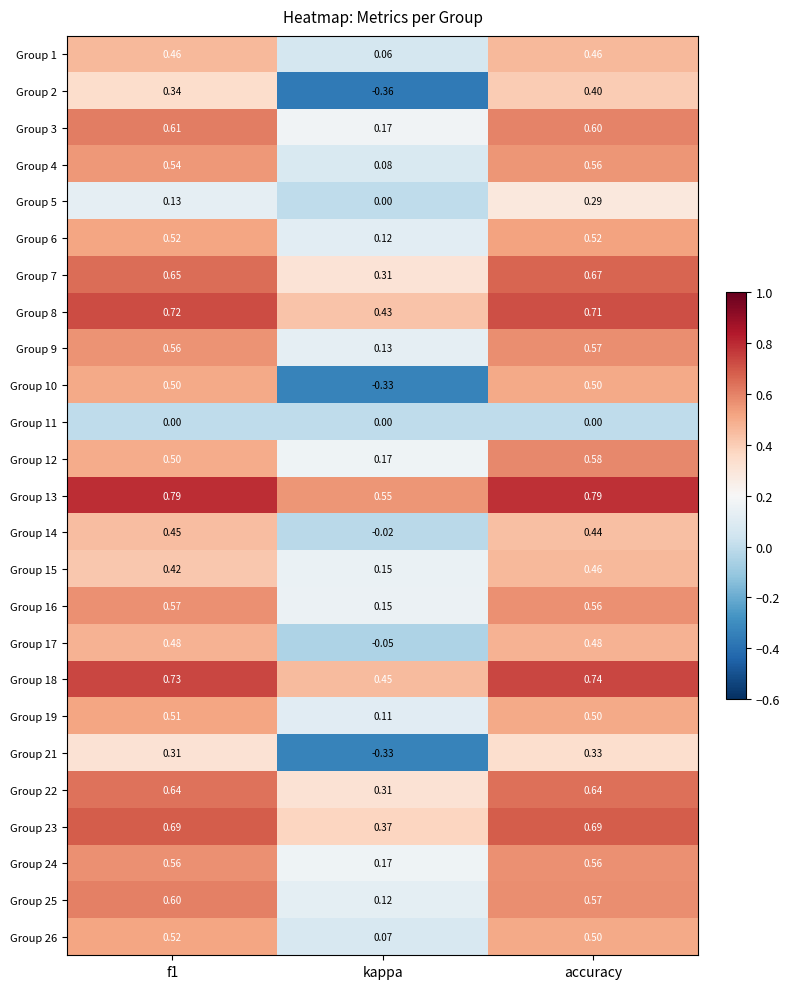

At how many categories does at least one series exceed 0?

3